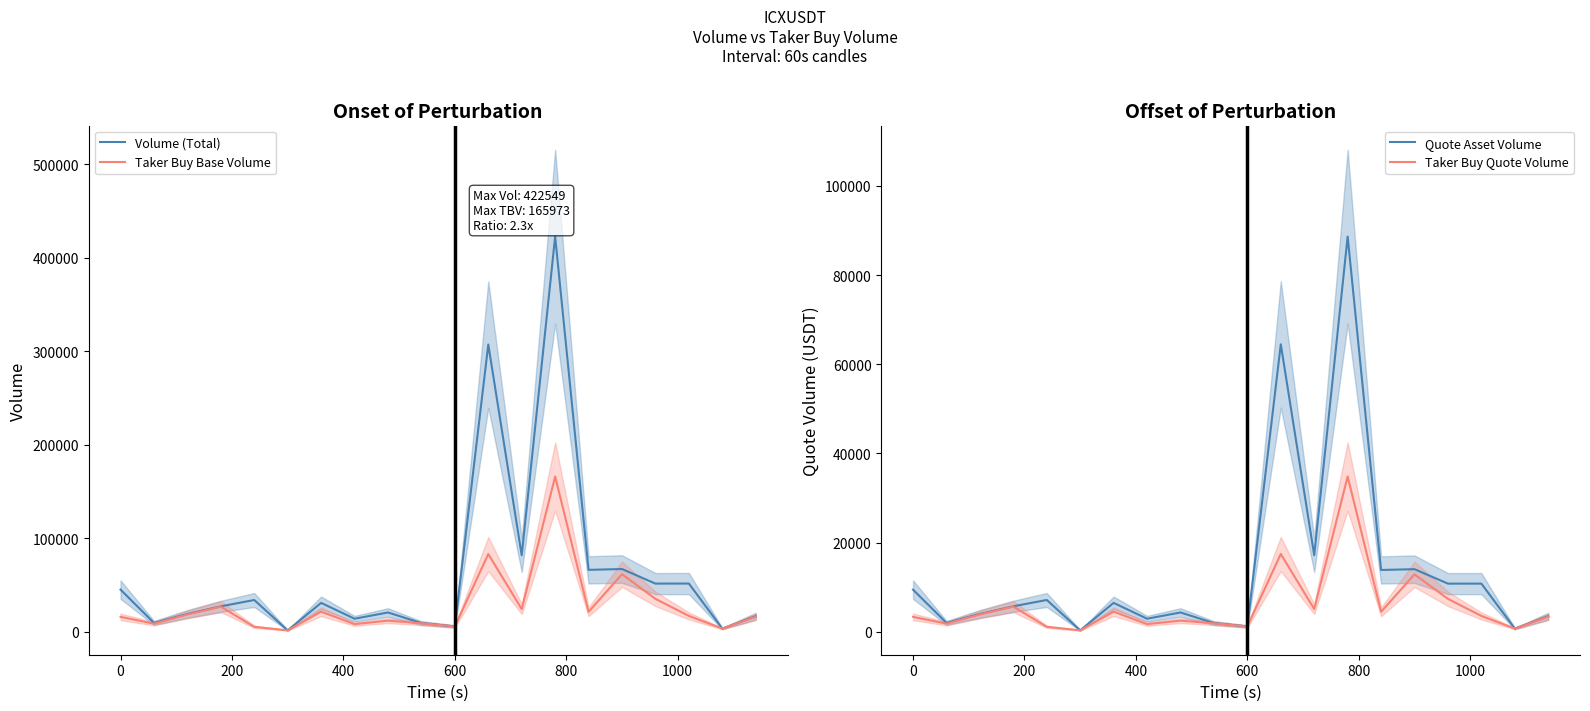

True or false: Taker Buy Base Volume has a value of 15908 at 0.

True